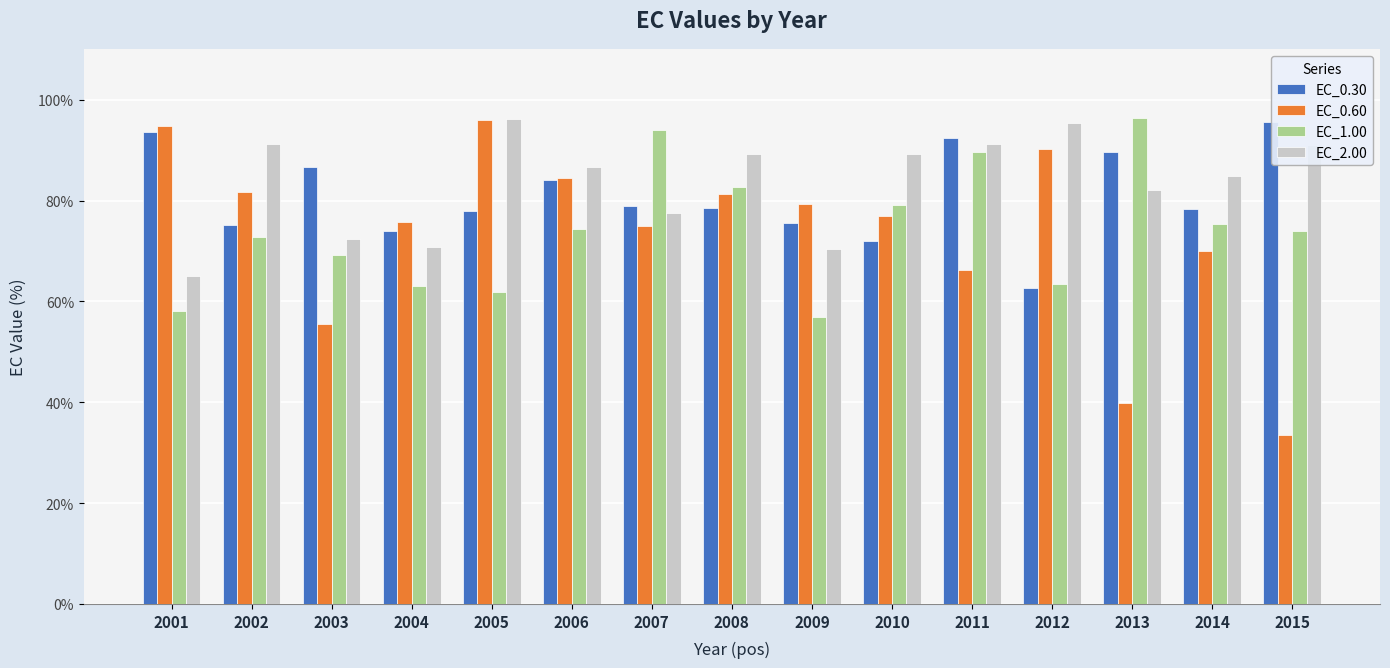

What is the difference between the highest and lowest values at 2006?

12.3